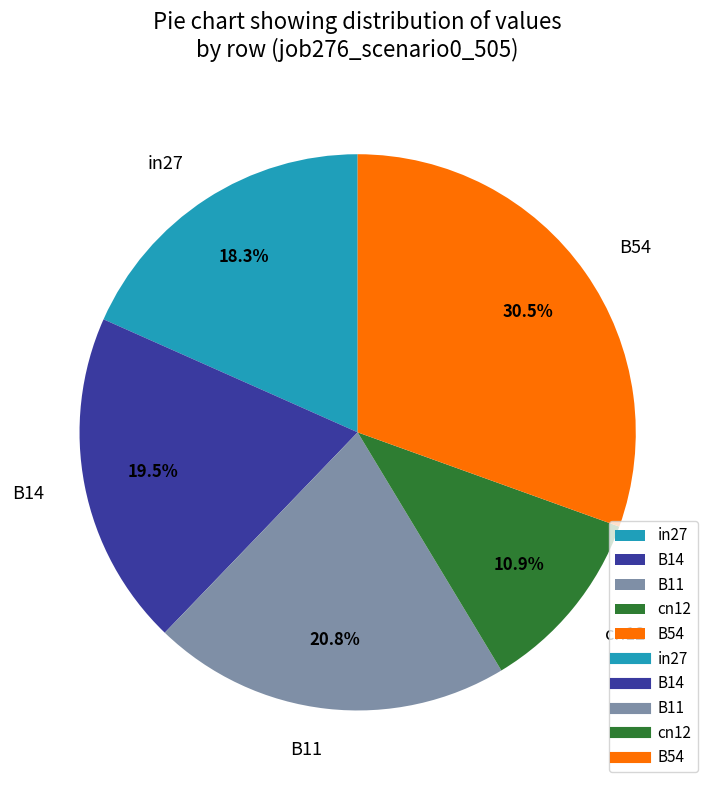

How many slices are in this pie chart?

5